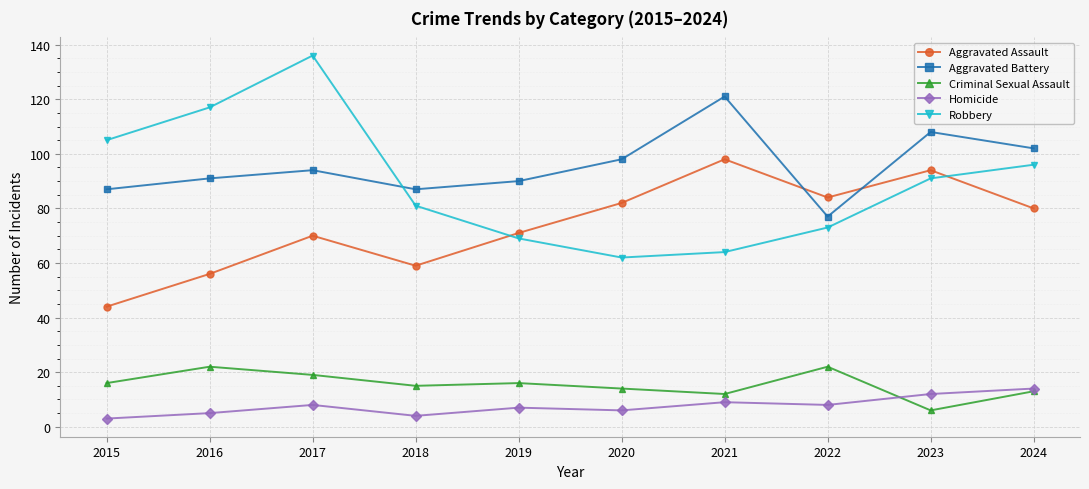

What is the value of the Robbery point at the 10th from the left?

96